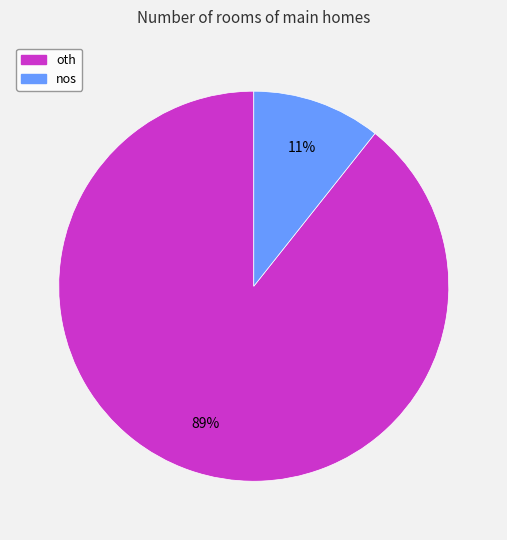

To the nearest percent, what percentage of the pie is nos?

11%